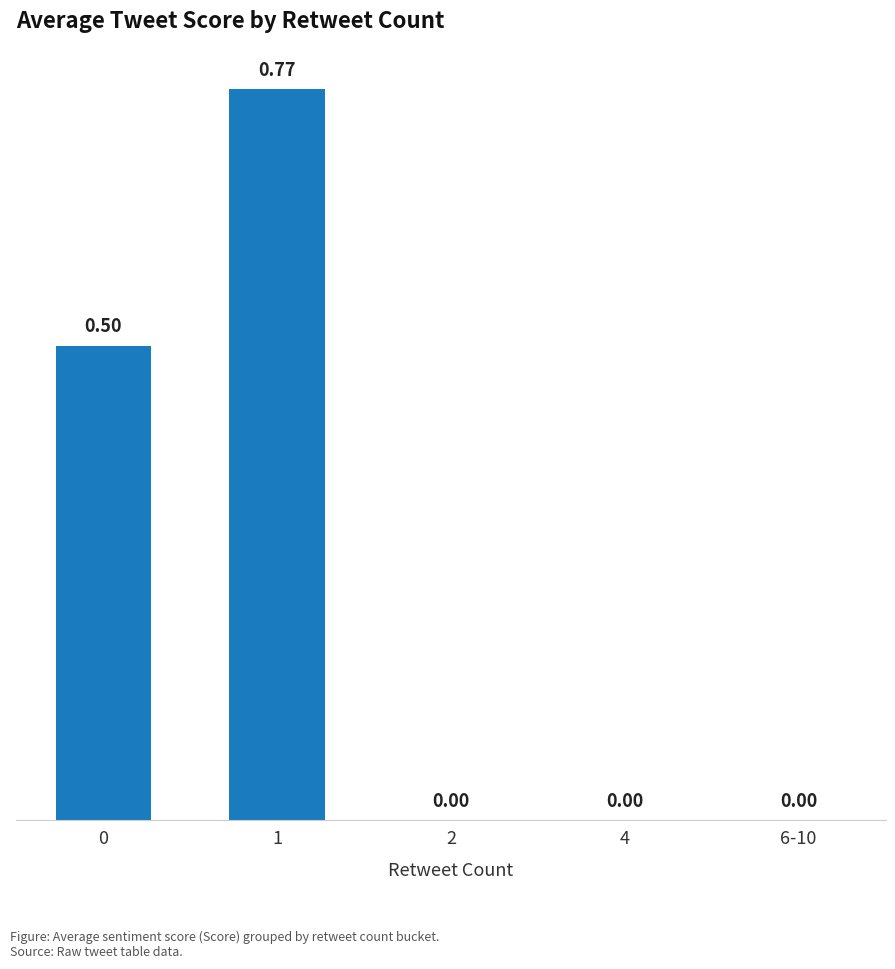

What is the sum of all values?

1.3